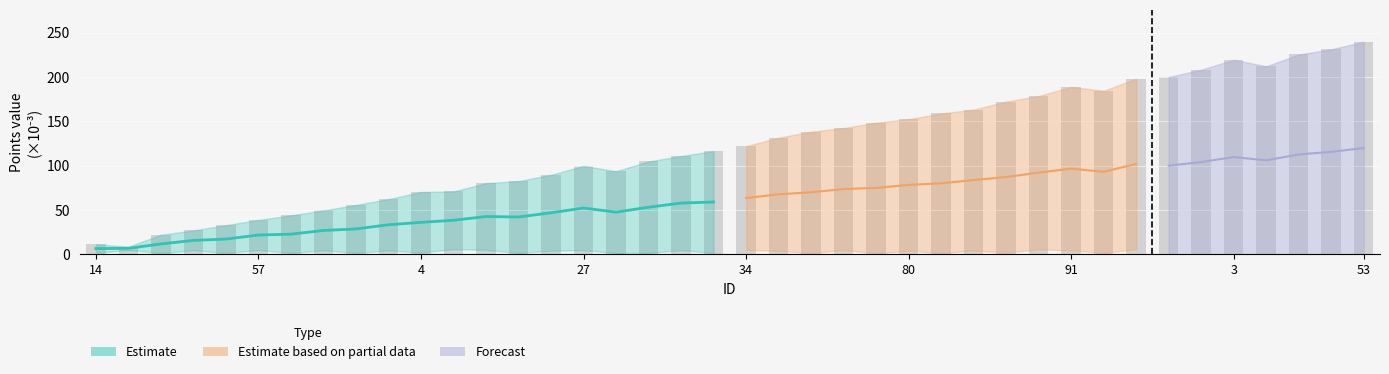

What is the ratio of the value at 67 to the value at 45?

6.4